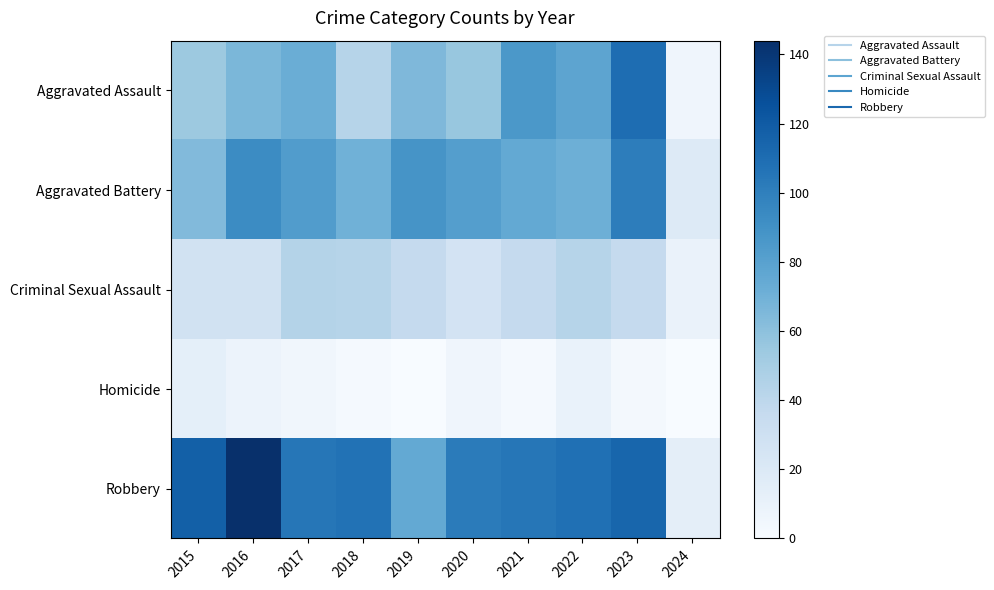

At which category is the sum across all series the highest?

2023